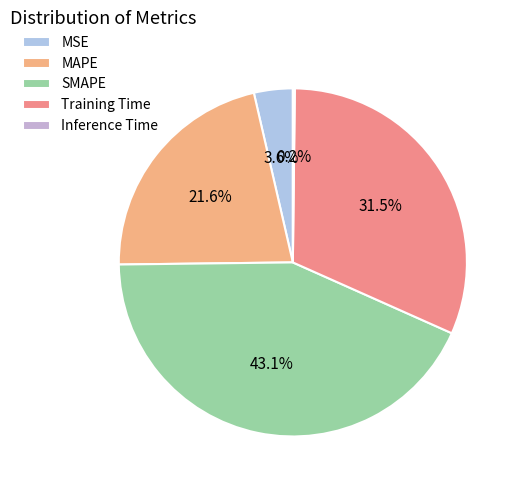

True or false: SMAPE accounts for 37% of the total.

False